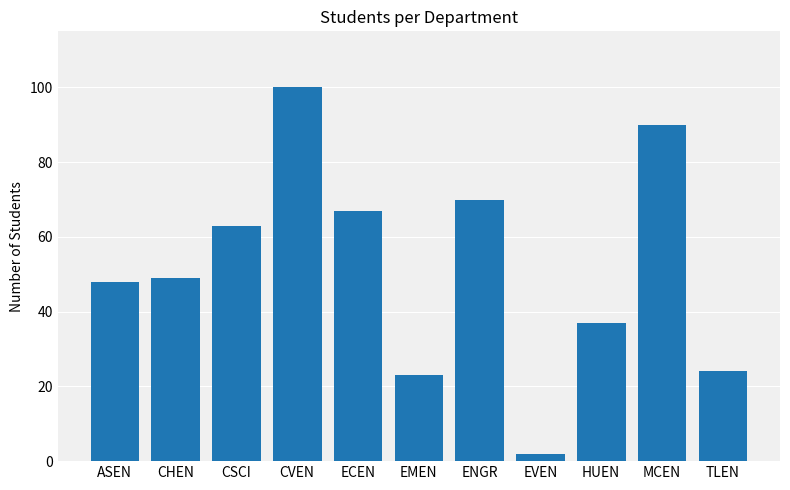

Between ENGR and EVEN, which is larger?

ENGR